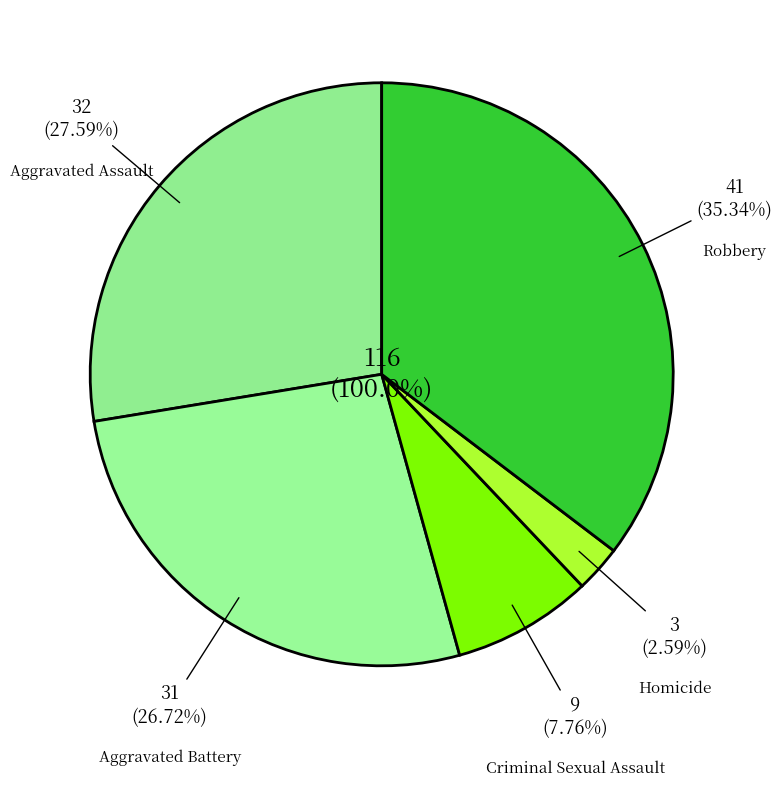

Does any single category account for the majority?

No